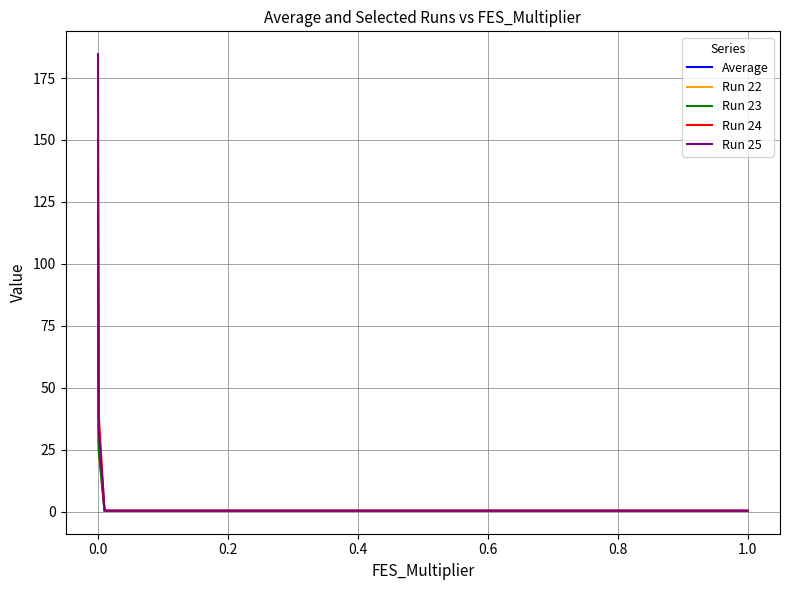

Rank the series by their maximum value, from lowest to highest.

Run 22, Run 23, Average, Run 24, Run 25